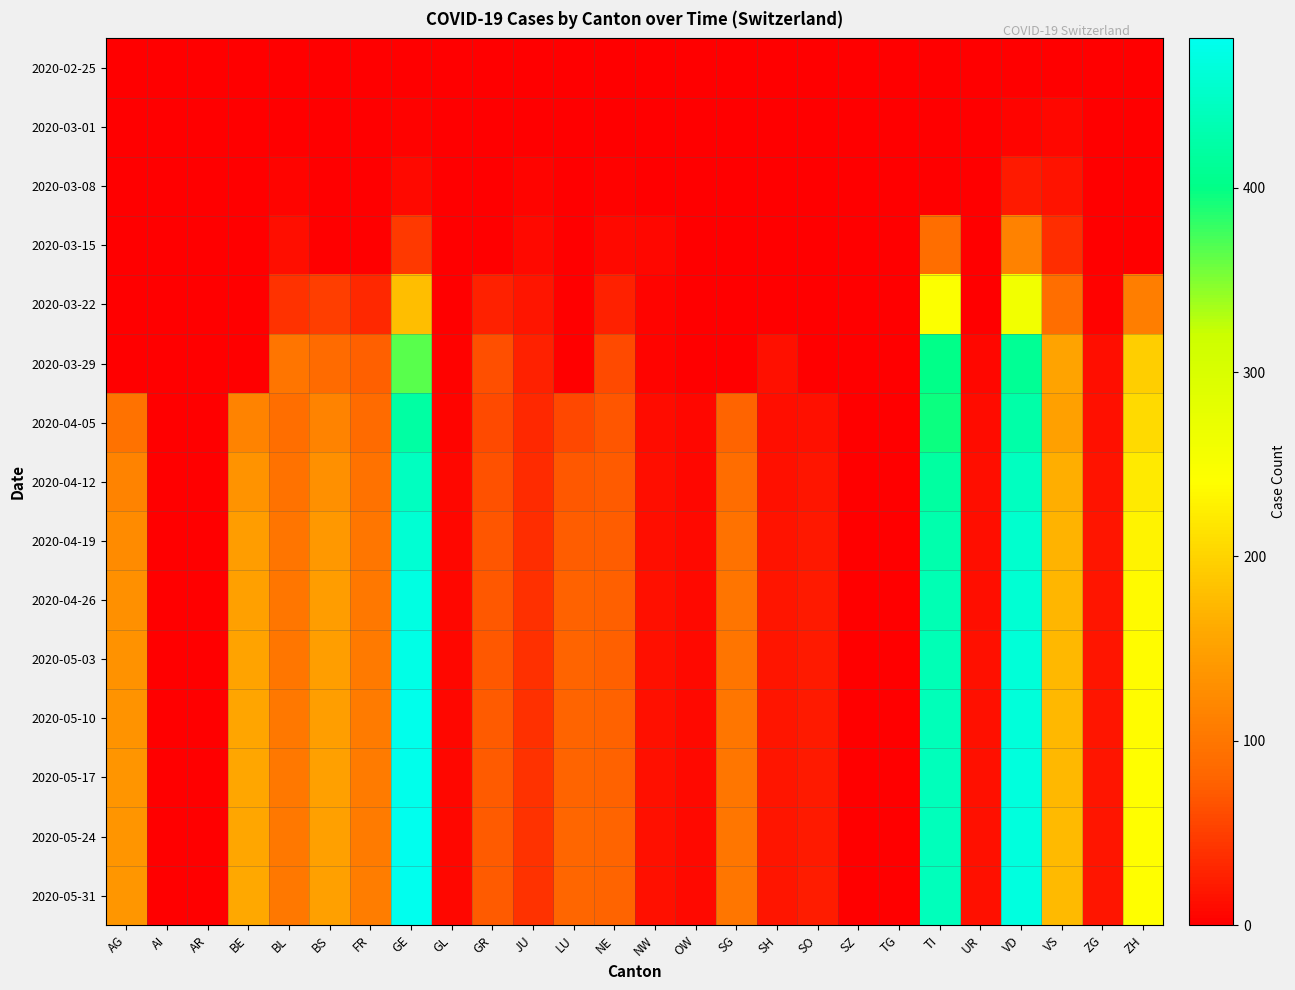

What is the total value across all series at SH?

164